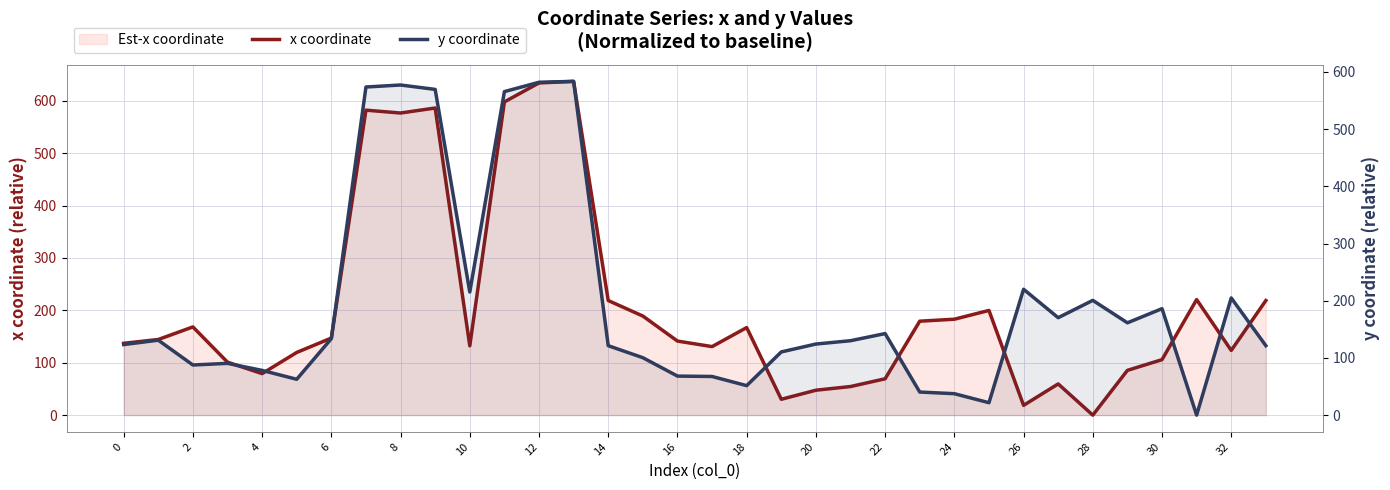

Is it true that x coordinate equals 220.5 at 31?

True